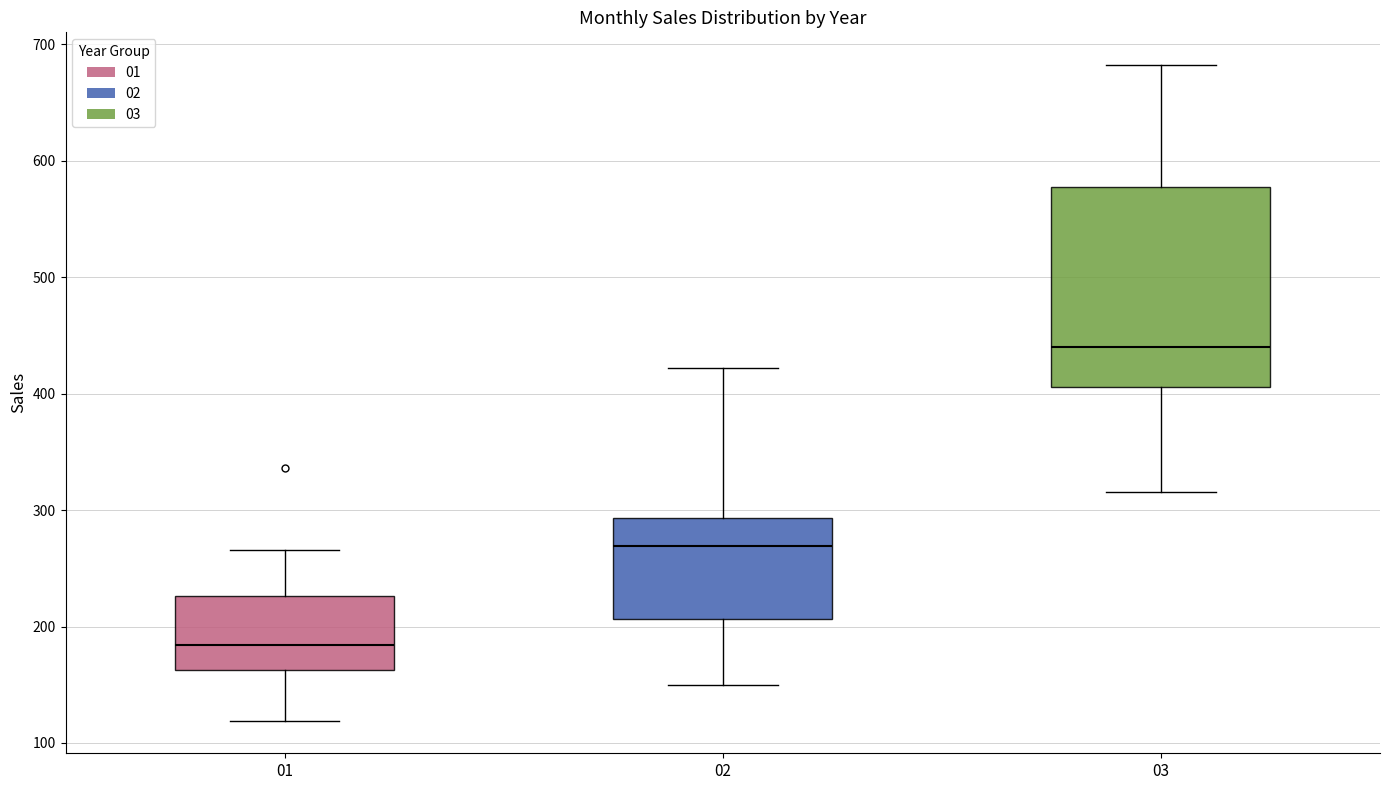

Where does the median line of the box at x = 02 sit on the y-axis? The values are not printed on the chart, so give them approximately, as read against the axis.

270